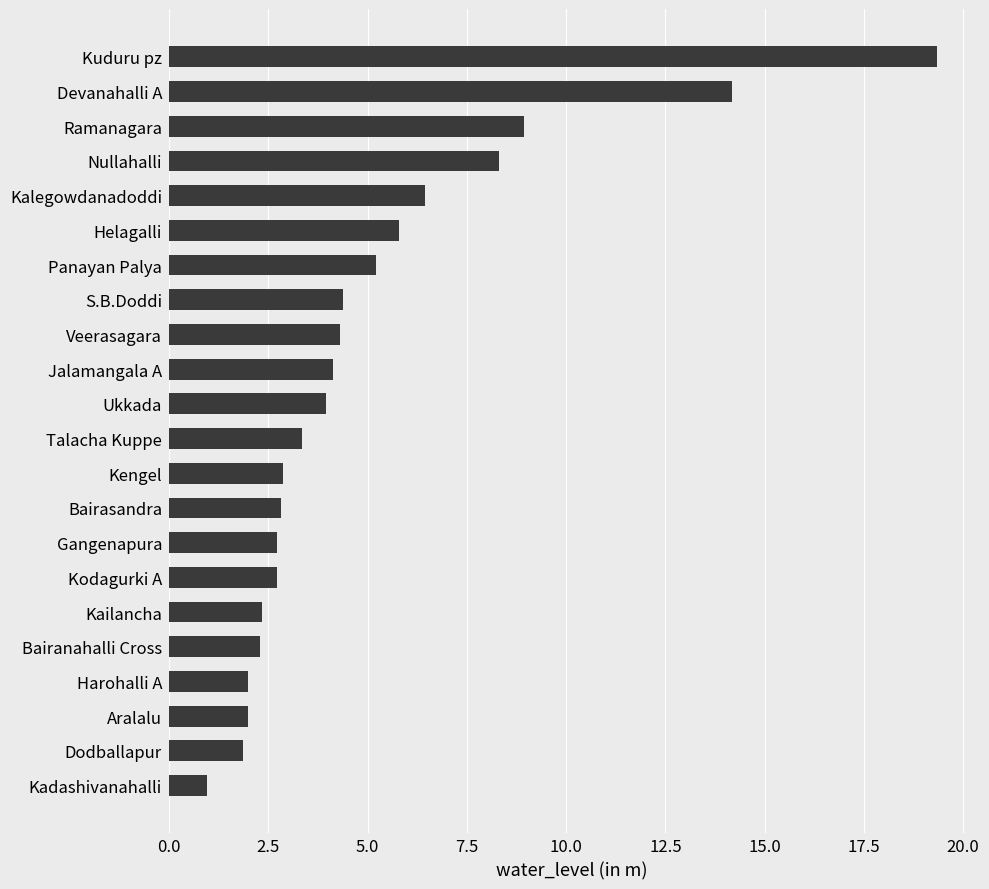

Which has a higher value, Kadashivanahalli or Devanahalli A?

Devanahalli A